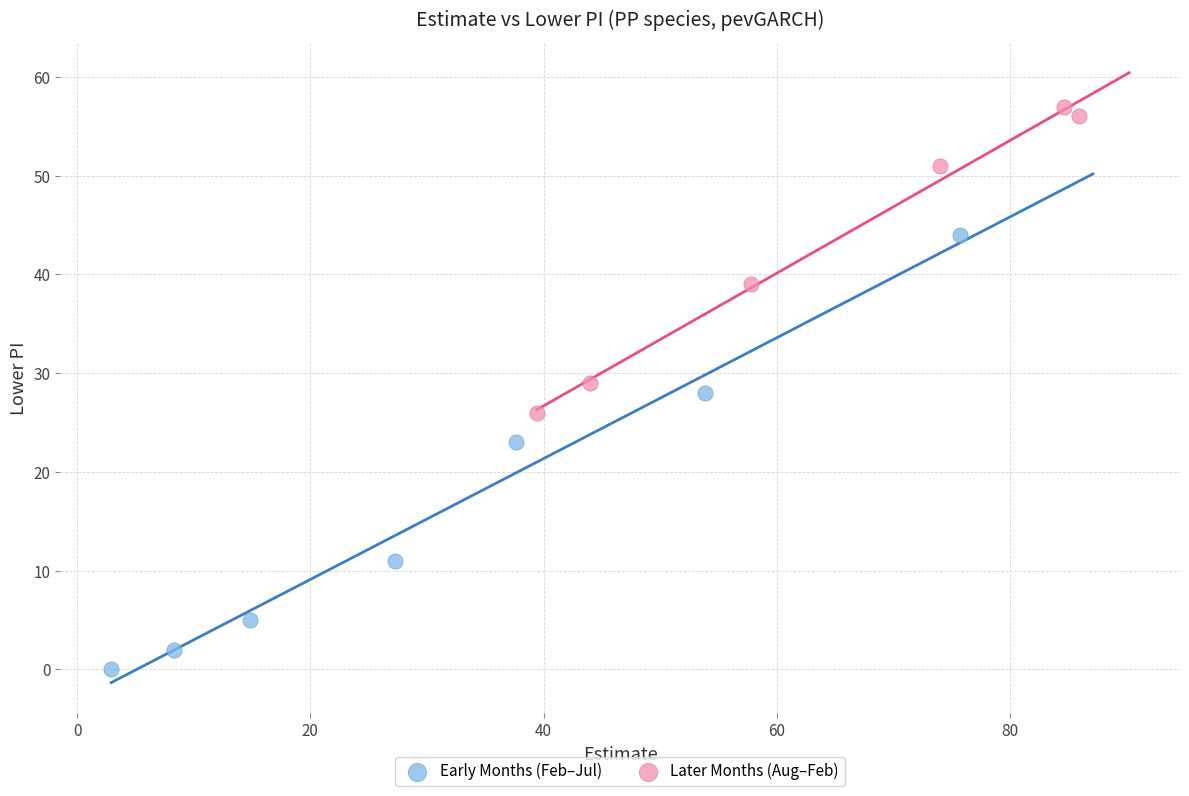

Which series reaches the maximum Y coordinate?

Later Months (Aug–Feb)